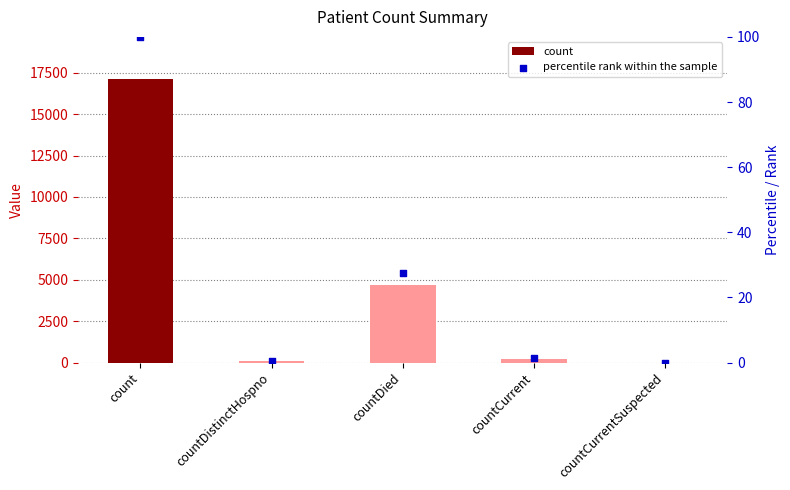

What are all the series names shown in the legend?

count, percentile rank within the sample